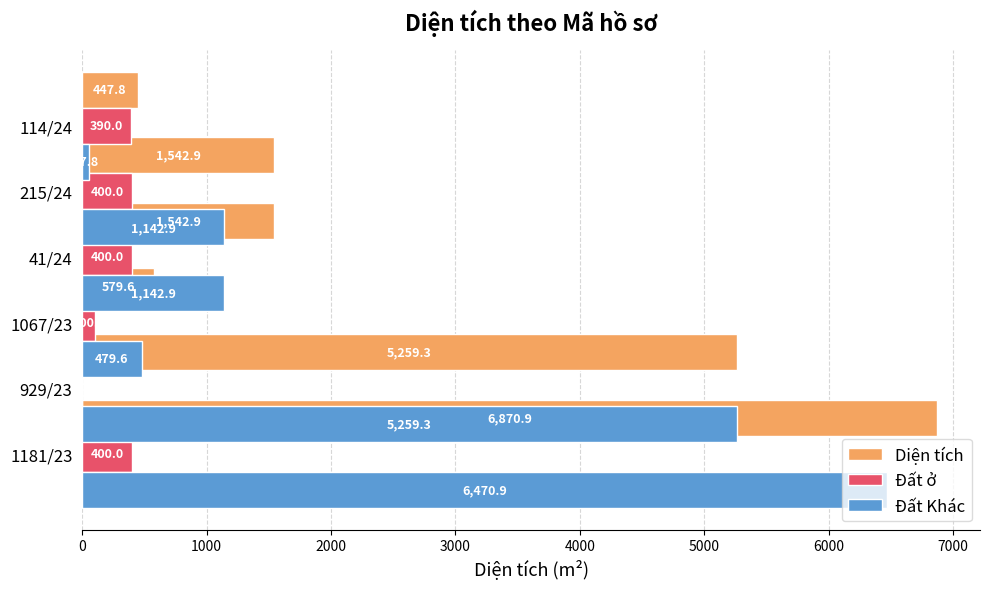

Count the number of categories in the chart.

6